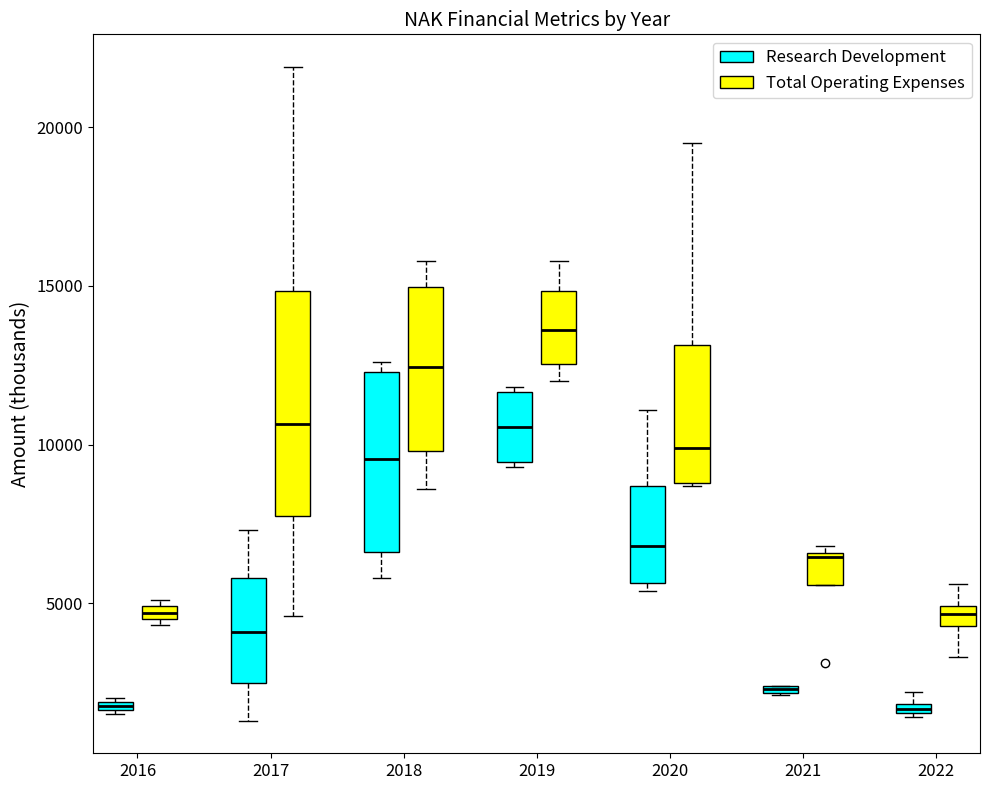

Where is the upper edge of the box for 2020 (Research Development) on the y-axis? The values are not printed on the chart, so give them approximately, as read against the axis.

8500